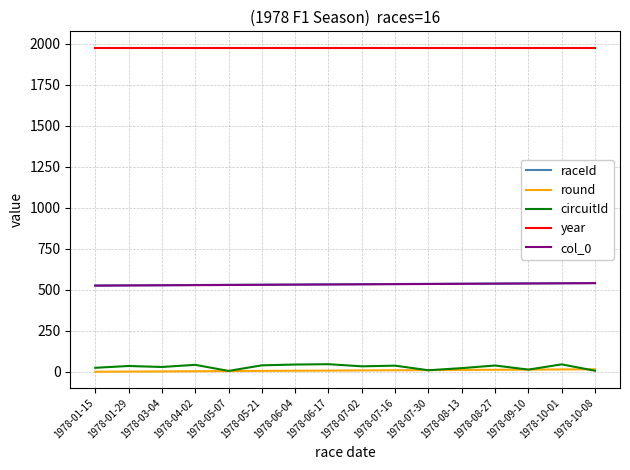

How many lines are shown in the chart?

5